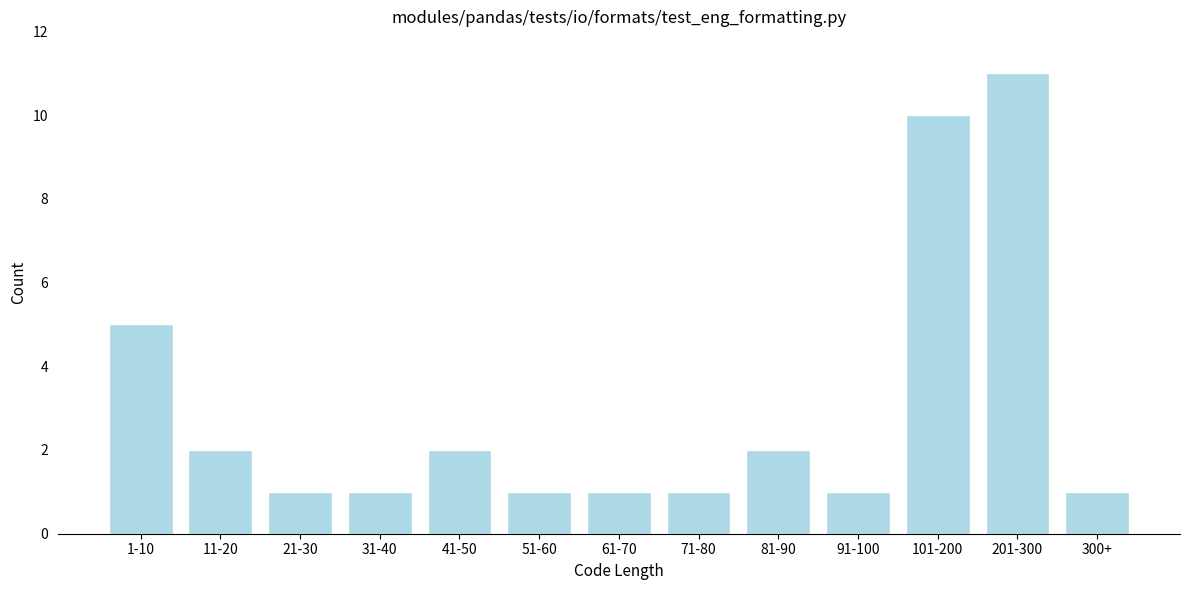

Reading right to left, extract all data points from this chart.

1	11	10	1	2	1	1	1	2	1	1	2	5